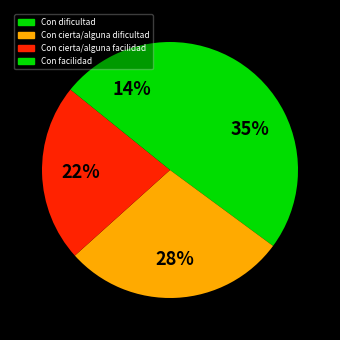

Is there any slice that represents more than half of the pie?

No